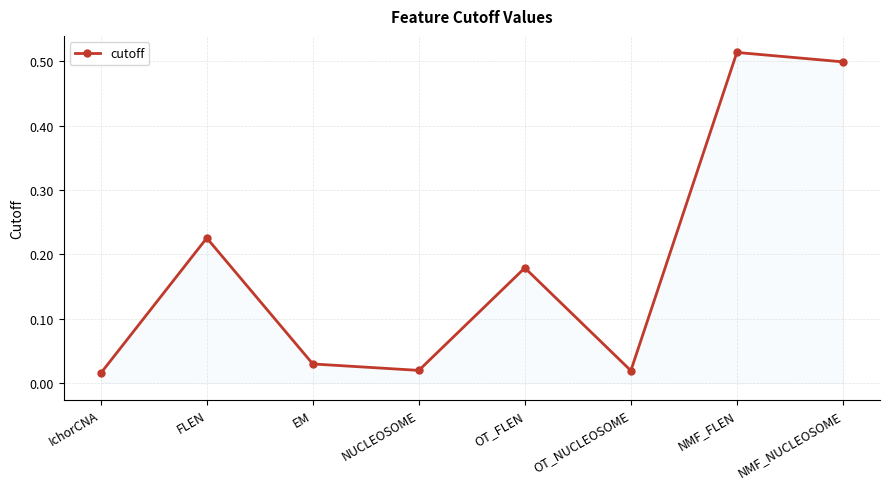

Between OT_NUCLEOSOME and NMF_NUCLEOSOME, which is larger?

NMF_NUCLEOSOME